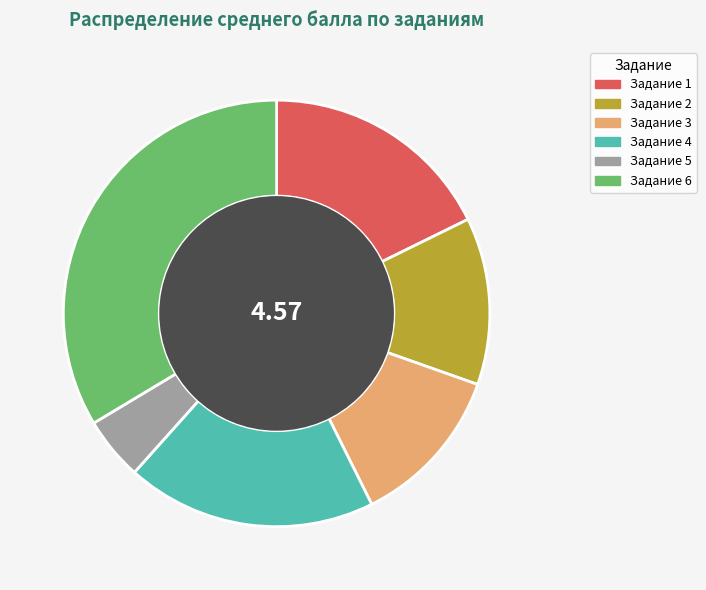

Is the sum of Задание 6 and Задание 5 greater than half?

No